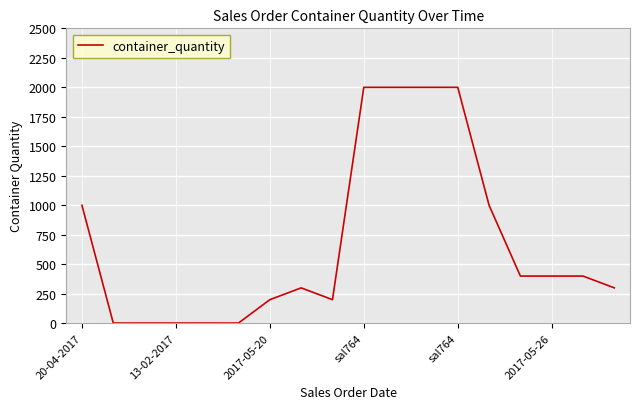

What is the difference between the maximum and minimum values?

1998